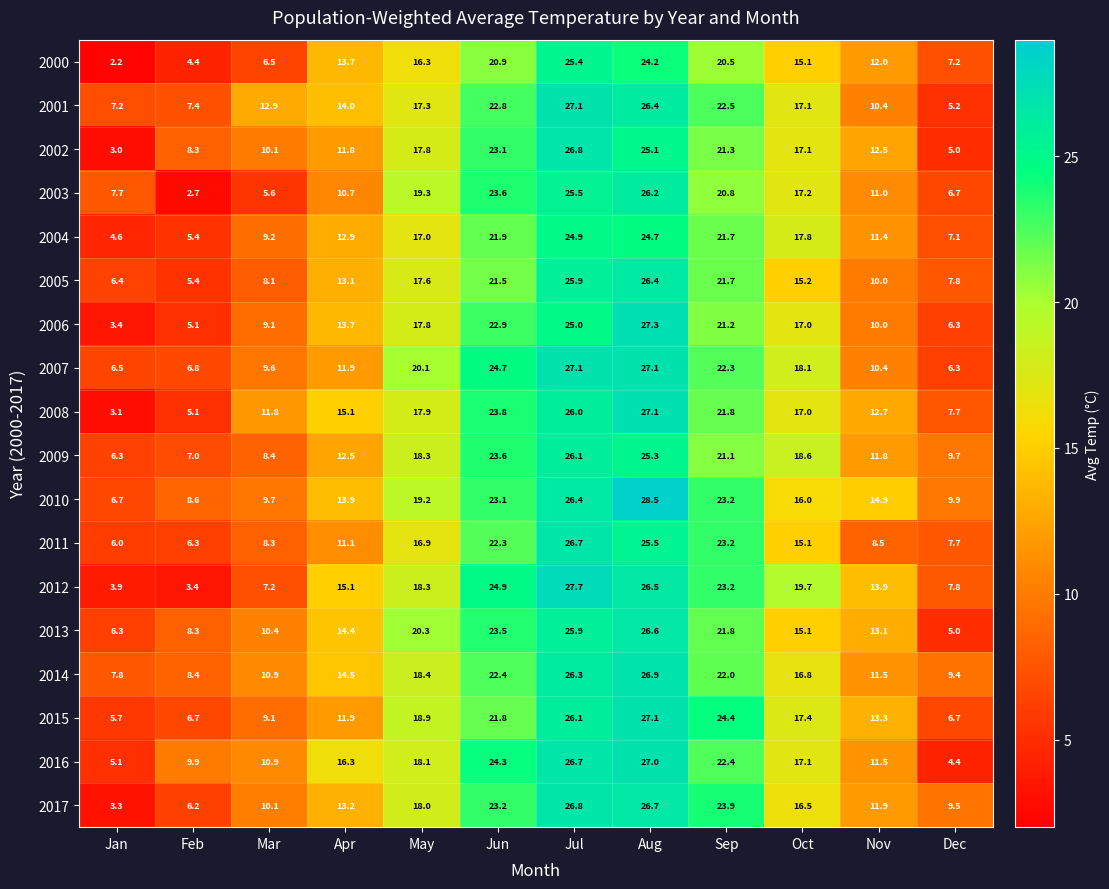

List the labels in order of 2000 value, smallest first.

Jan, Feb, Mar, Dec, Nov, Apr, Oct, May, Sep, Jun, Aug, Jul